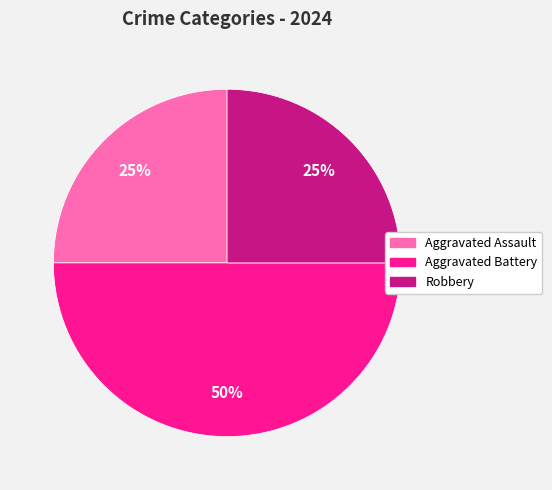

To the nearest percent, what is the average slice percentage?

33%